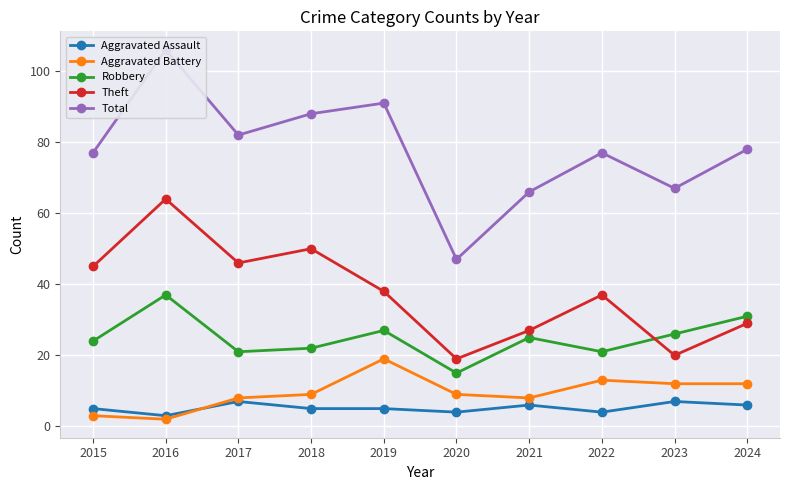

True or false: Aggravated Assault has more than 1 interior local peaks.

True